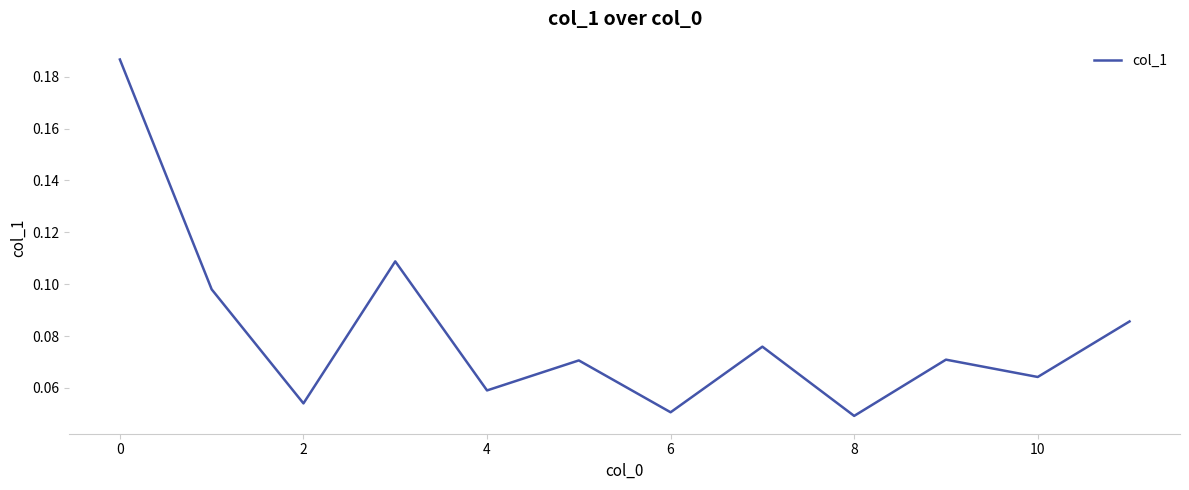

How many categories are shown in the chart?

12